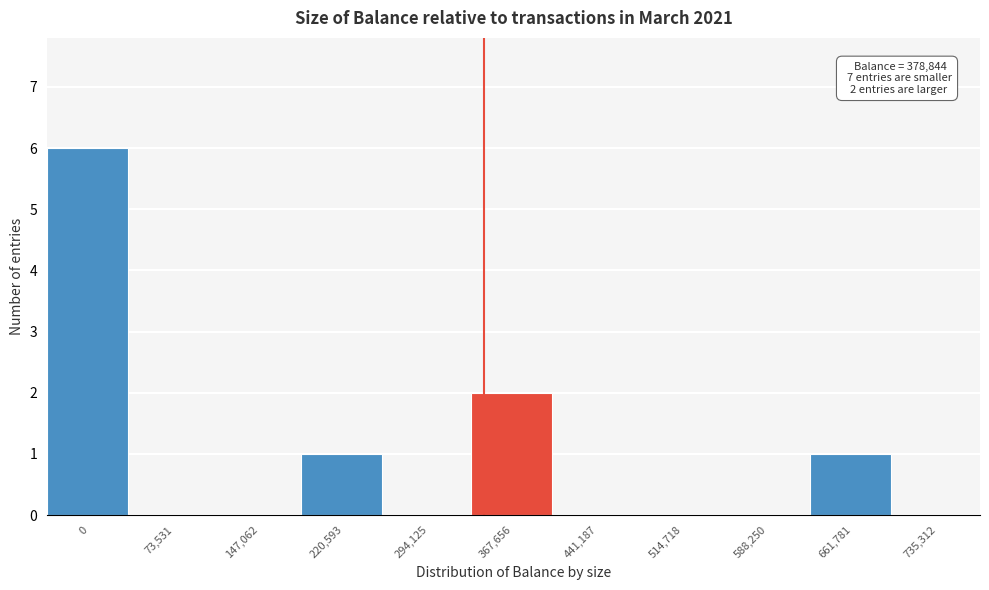

Reading left to right, transcribe all the data shown in this chart.

0=6	73,531=0	147,062=0	220,593=1	294,125=0	367,656=2	441,187=0	514,718=0	588,250=0	661,781=1	735,312=0